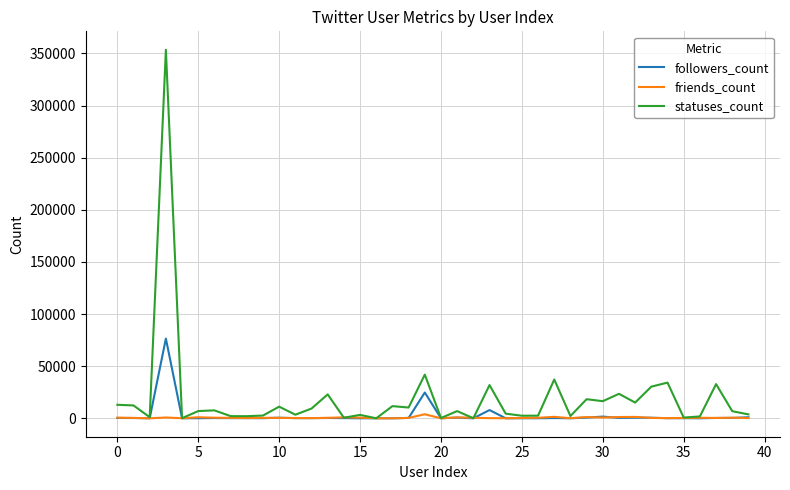

Which series has the largest total across all categories?

statuses_count